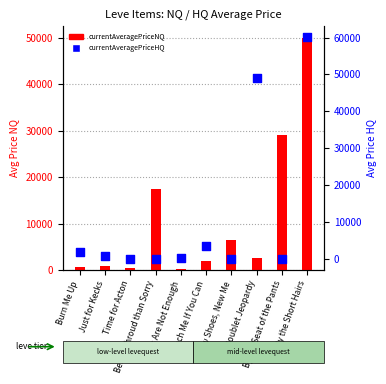

Is the value of currentAveragePriceNQ at Touch Me If You Can greater than the value of currentAveragePriceHQ at Touch Me If You Can?

No